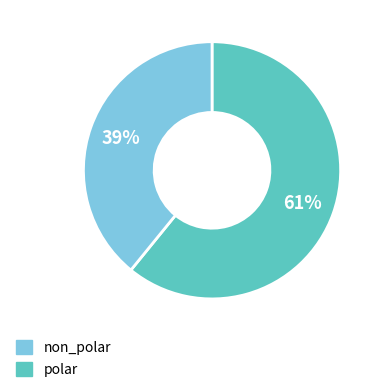

Which has a higher value, non_polar or polar?

non_polar